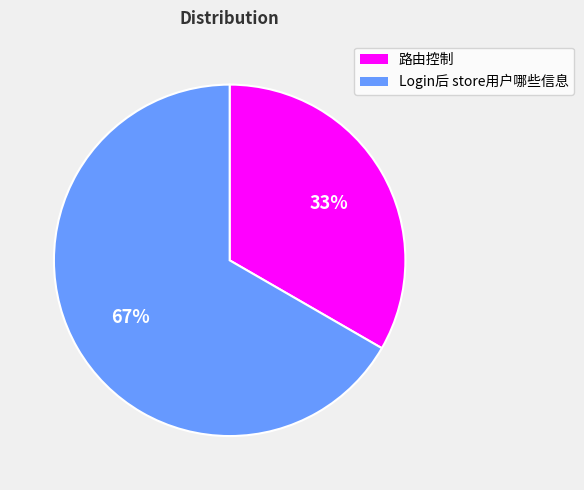

Which category accounts for the majority?

Login后 store用户哪些信息